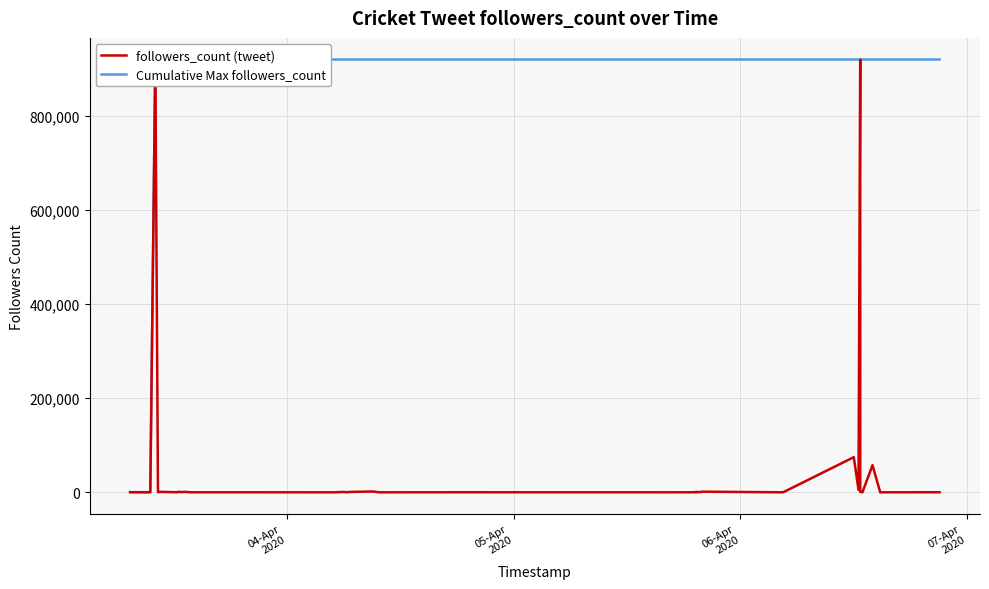

What is the difference between the maximum and minimum values in the Cumulative Max followers_count series?

919316